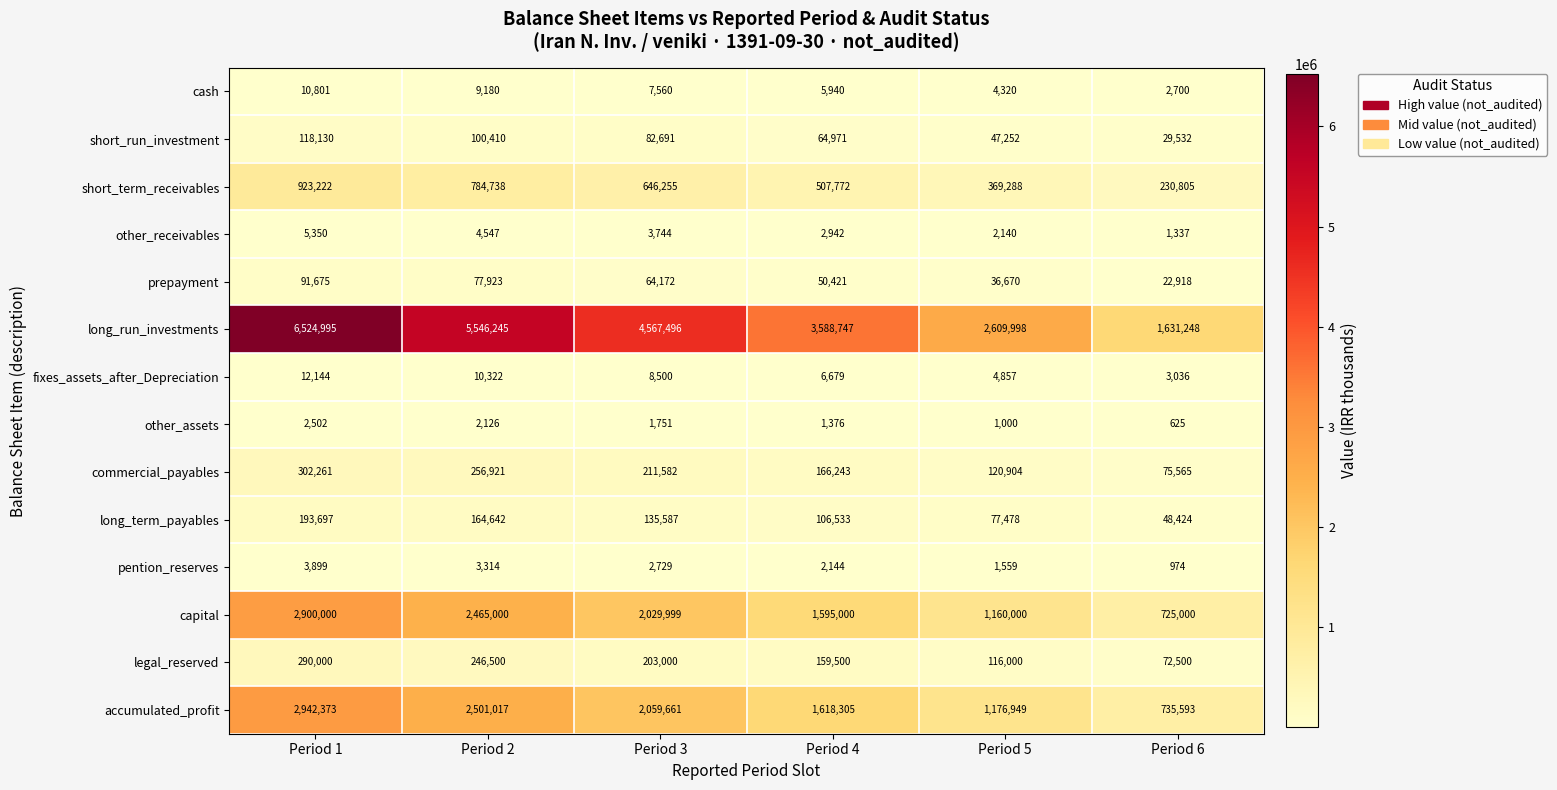

What is the difference between the second highest and minimum values in the short_run_investment series?

70878